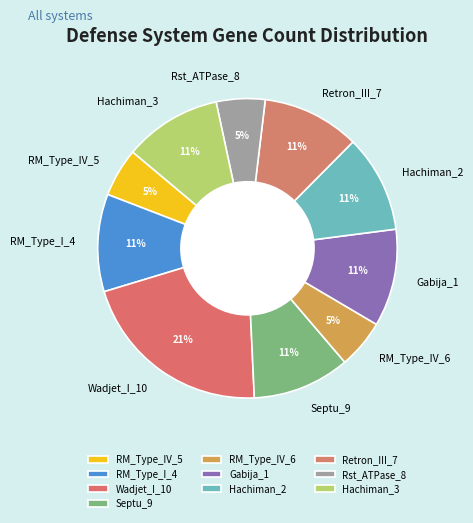

Does any single category account for the majority?

No